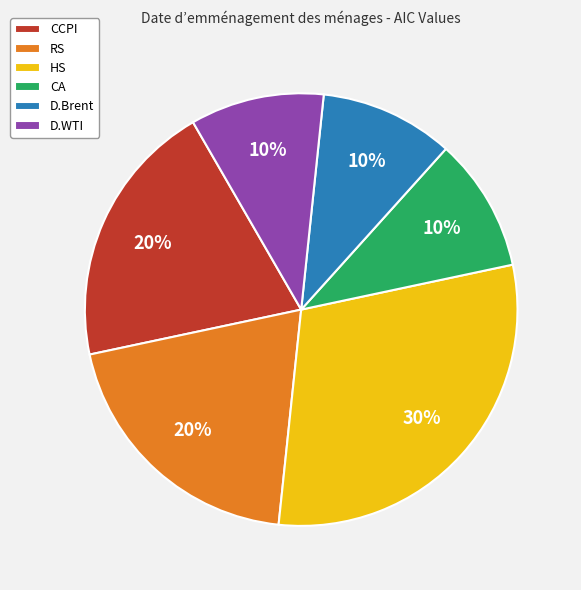

To the nearest percent, what percentage of the pie is HS?

30%